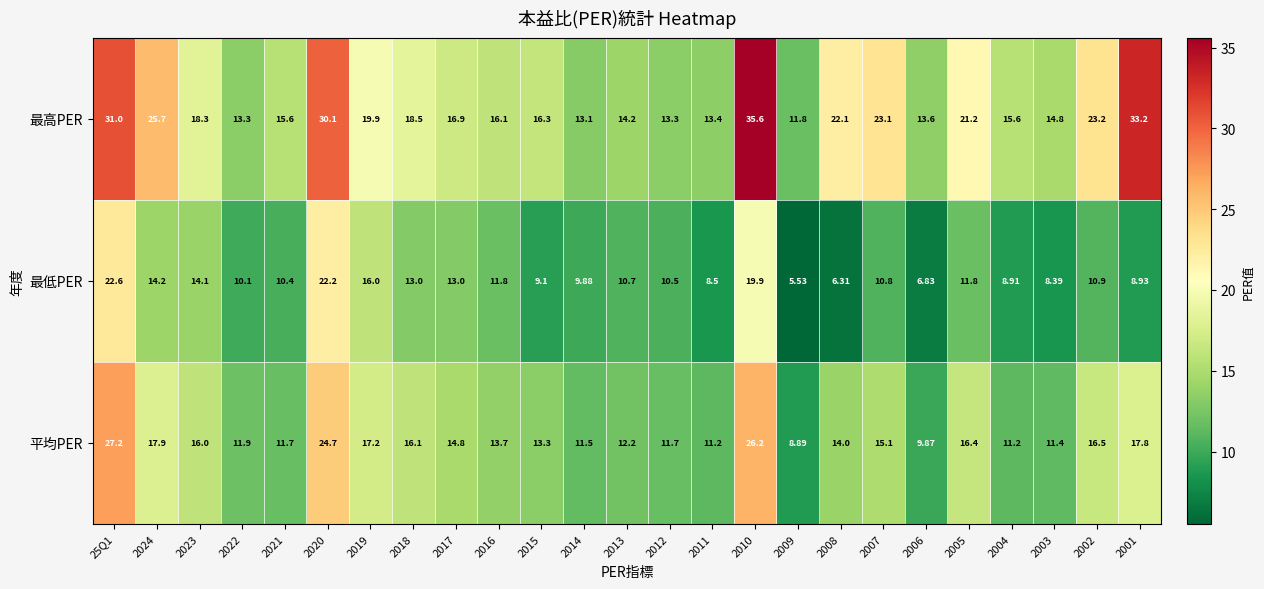

What is the spread (max minus min) of values at 2015?

7.2